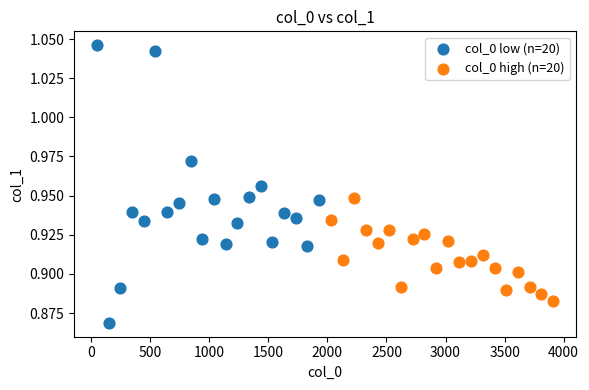

Which series contains the lowest Y value?

col_0 low (n=20)